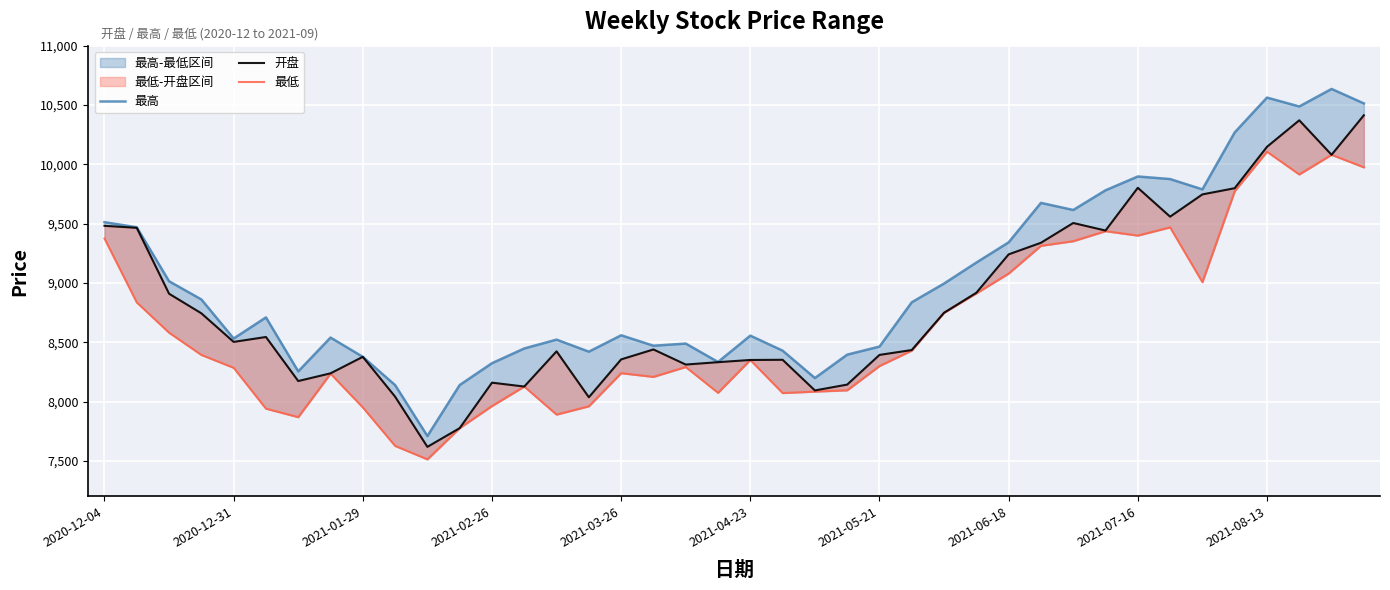

What position from the right is 34?

6